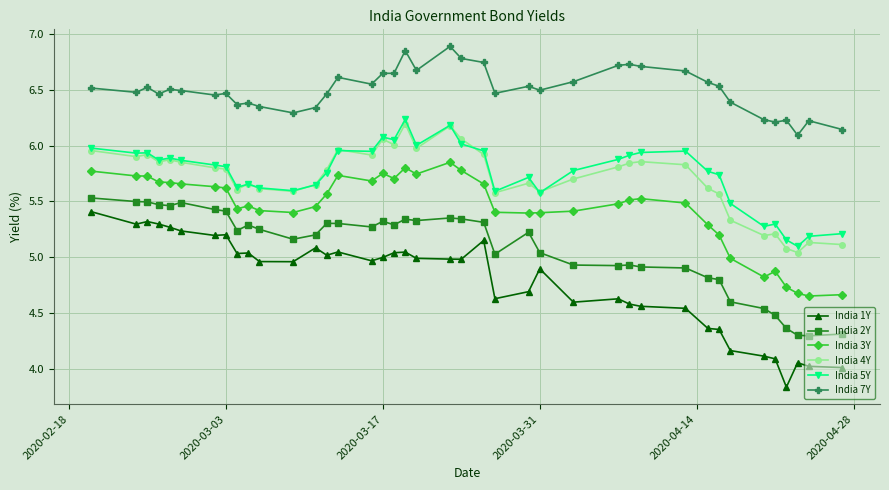

True or false: India 2Y and India 1Y intersect in this chart.

False